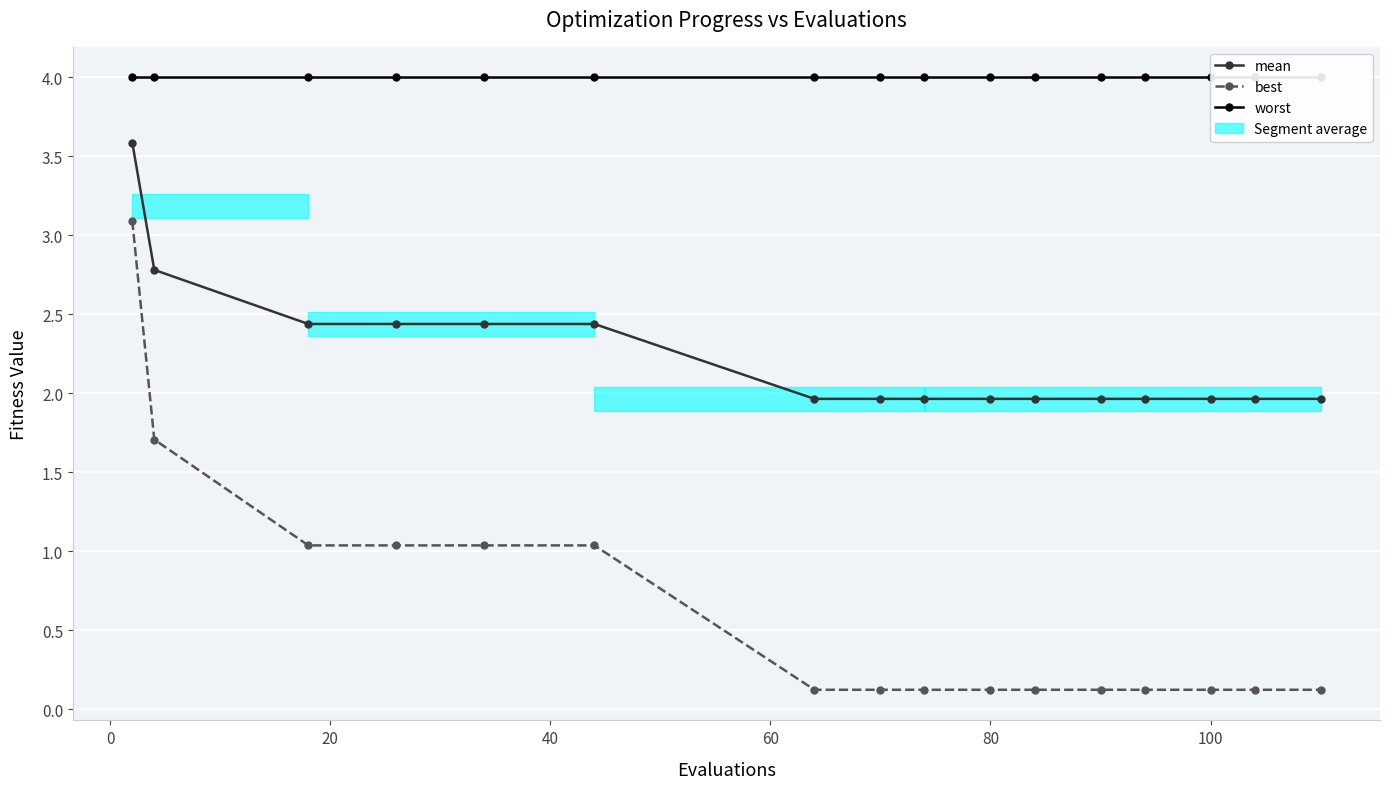

What is the minimum value for worst?

4.0